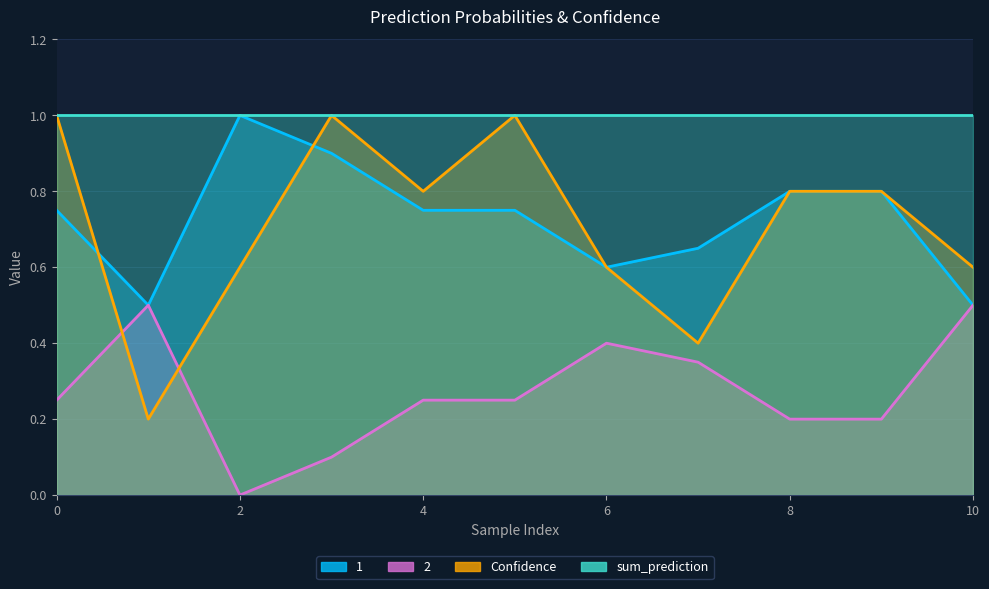

Read the 1 value at 5.

0.8